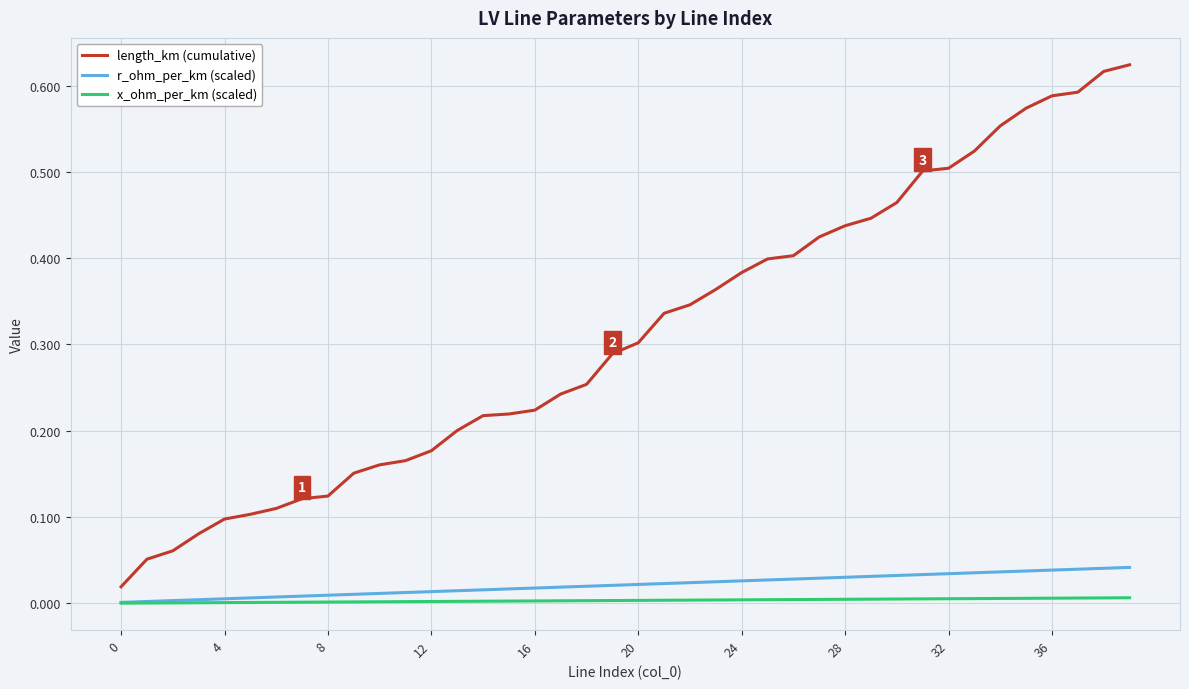

True or false: length_km (cumulative) and r_ohm_per_km (scaled) intersect in this chart.

False